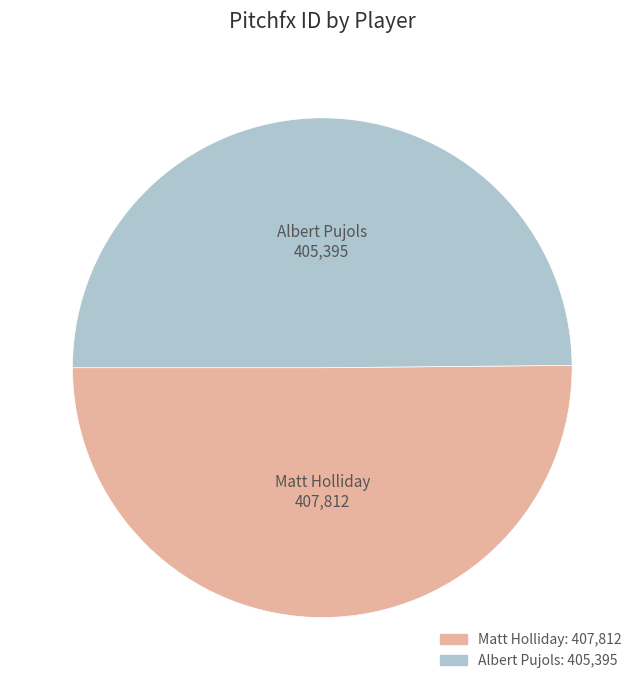

The Matt Holliday slice represents 37% of the pie. True or false?

False